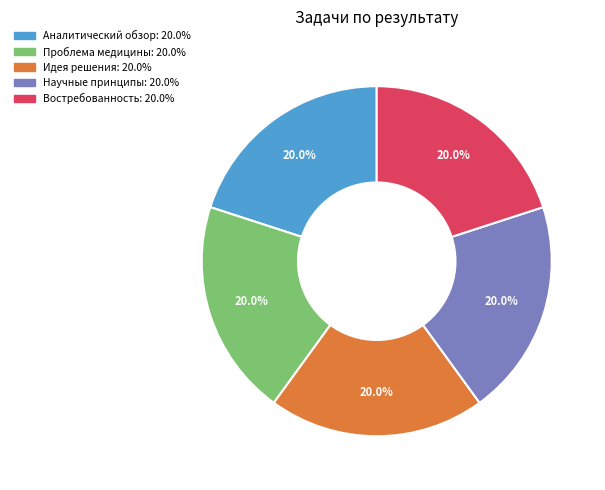

Is there a majority slice in this chart?

No